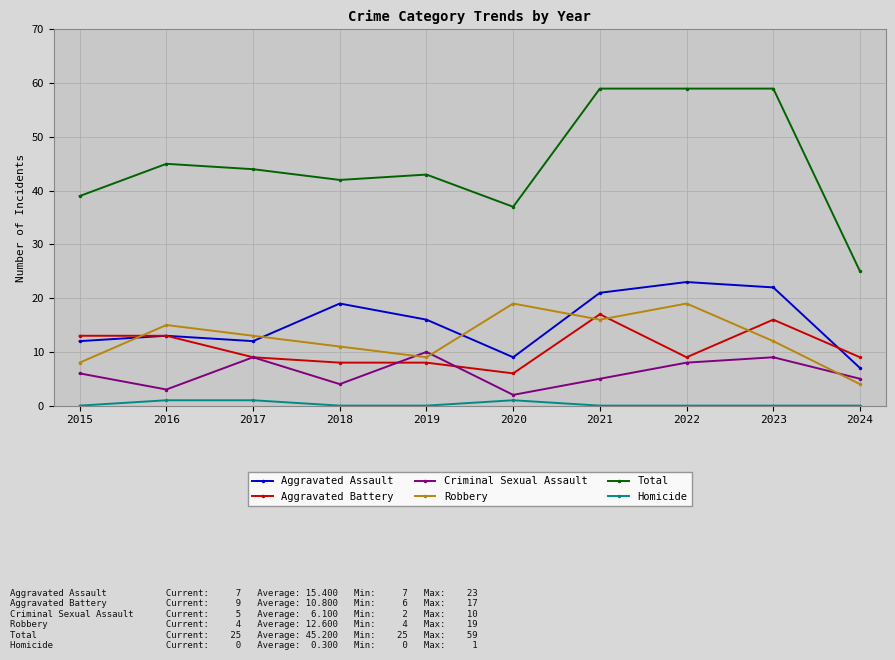

What is the maximum value for Aggravated Assault?

23